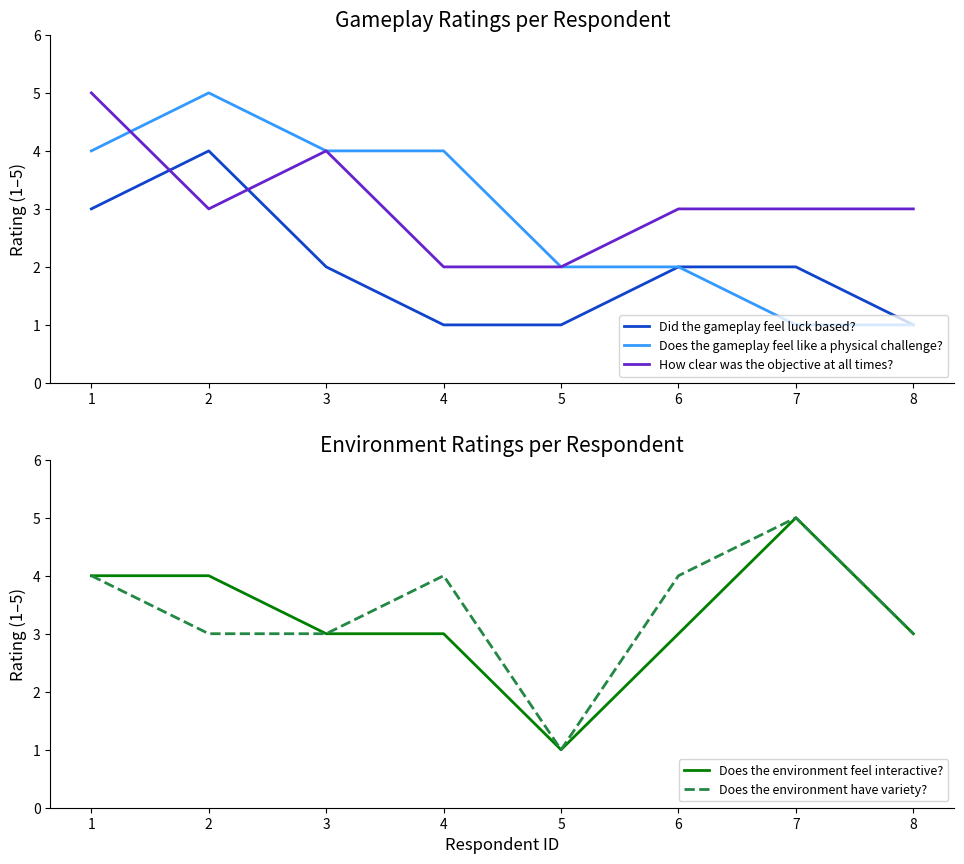

True or false: Does the environment have variety? has a value of 5 at 7.

True